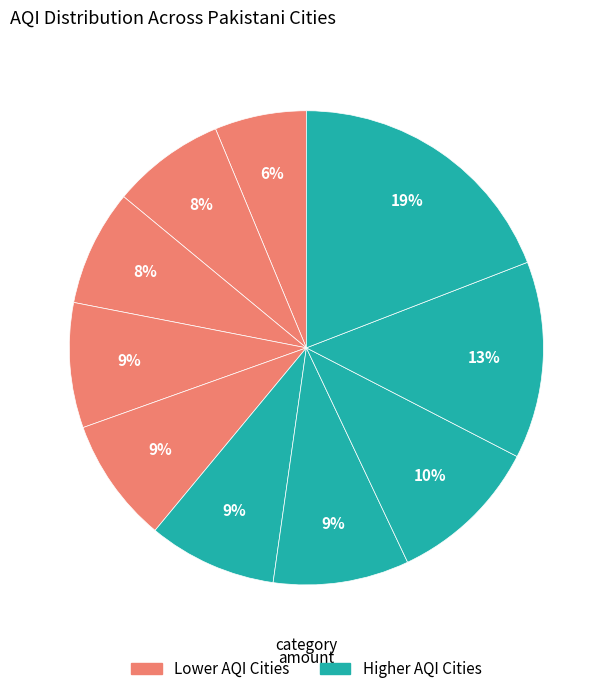

Count the number of slices in the pie.

10